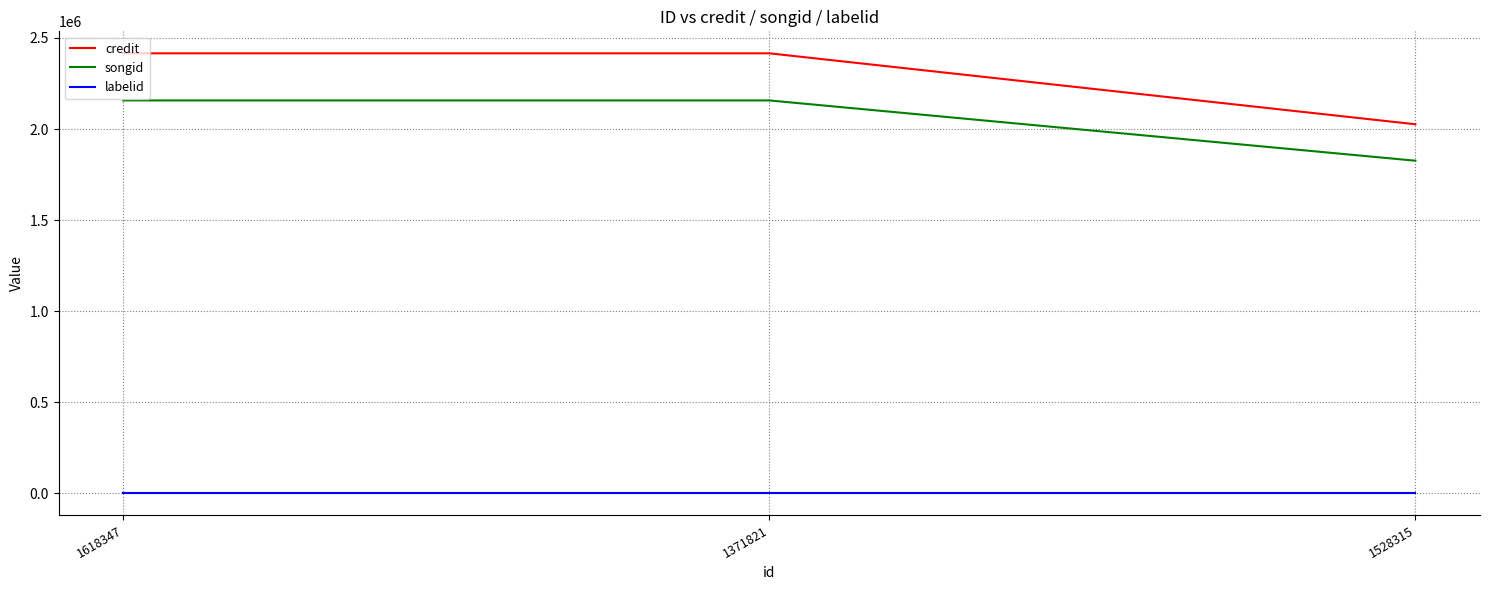

Which series changed the most between 1371821 and 1528315?

credit